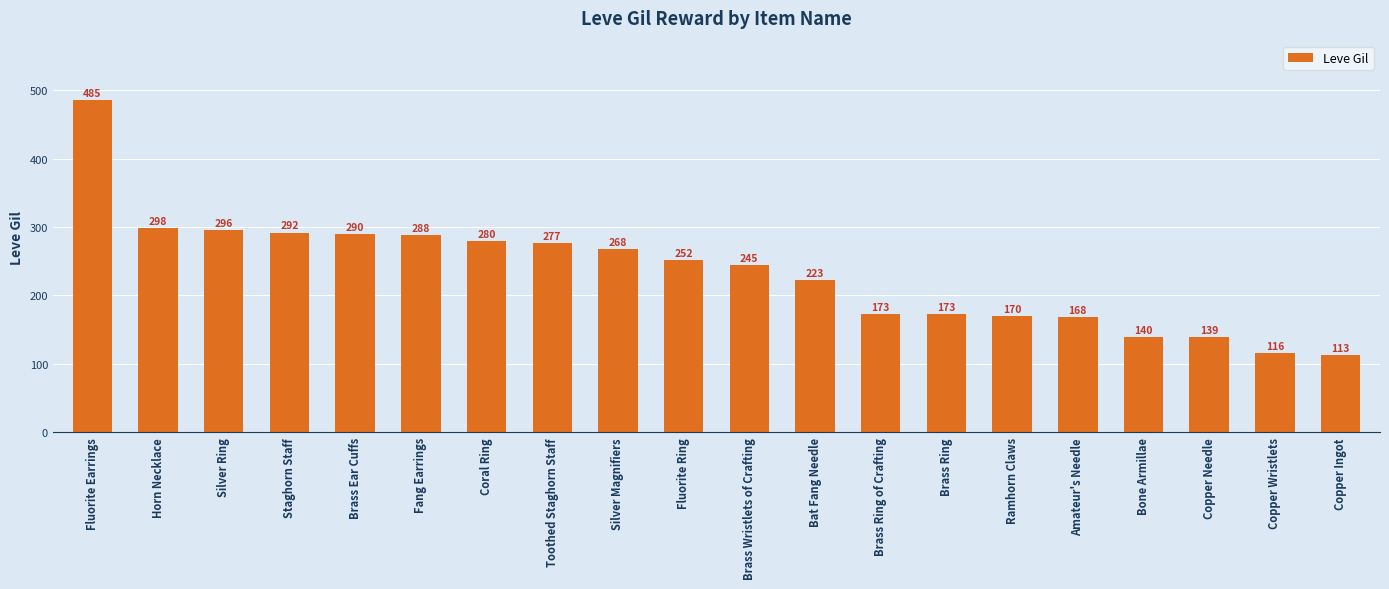

Is it true that the value at Silver Magnifiers is 452?

False